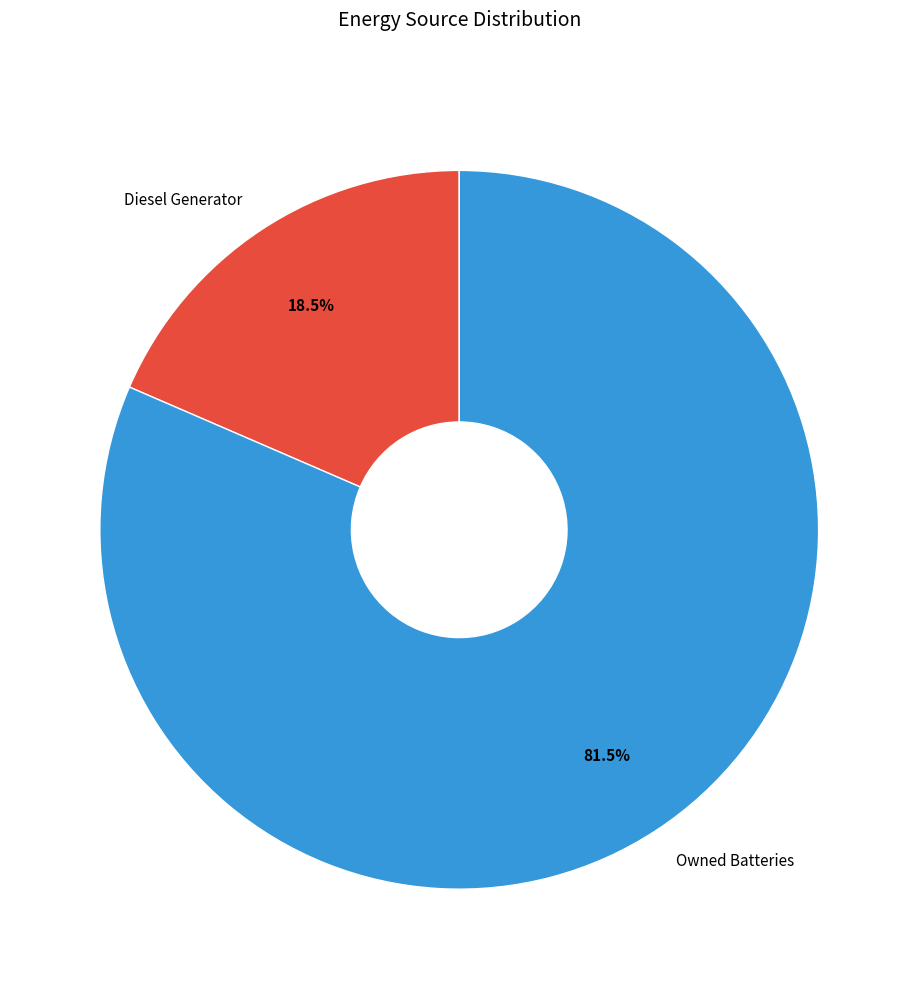

Rank the categories by value from highest to lowest.

Owned Batteries, Diesel Generator